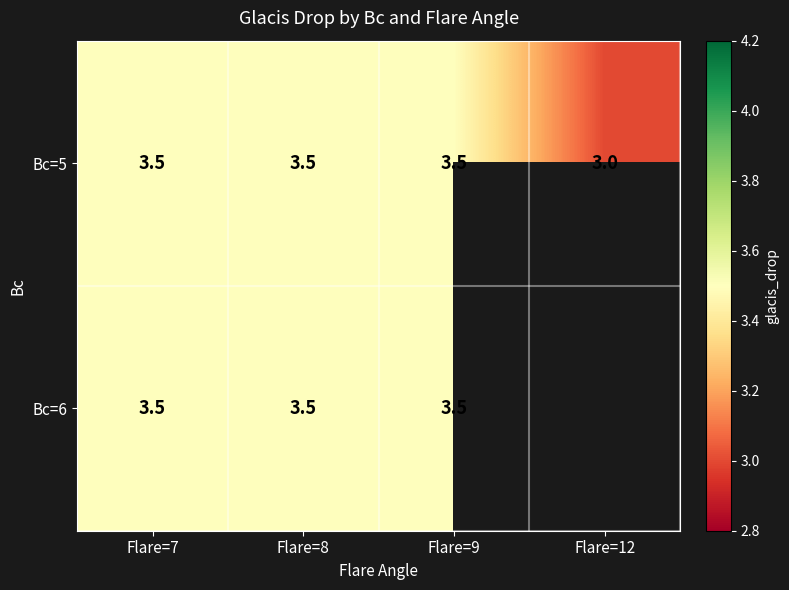

At which label is Bc=5 closest to 3?

Flare=12